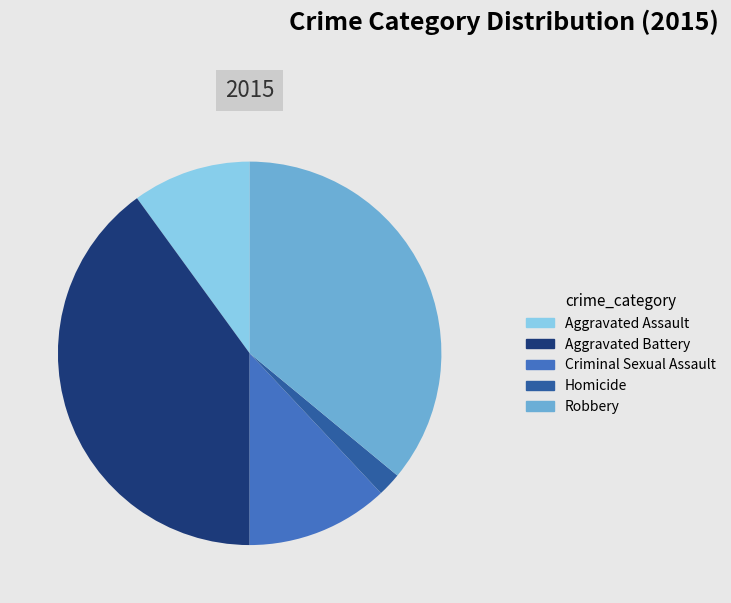

Rank the categories by value from lowest to highest.

Homicide, Aggravated Assault, Criminal Sexual Assault, Robbery, Aggravated Battery